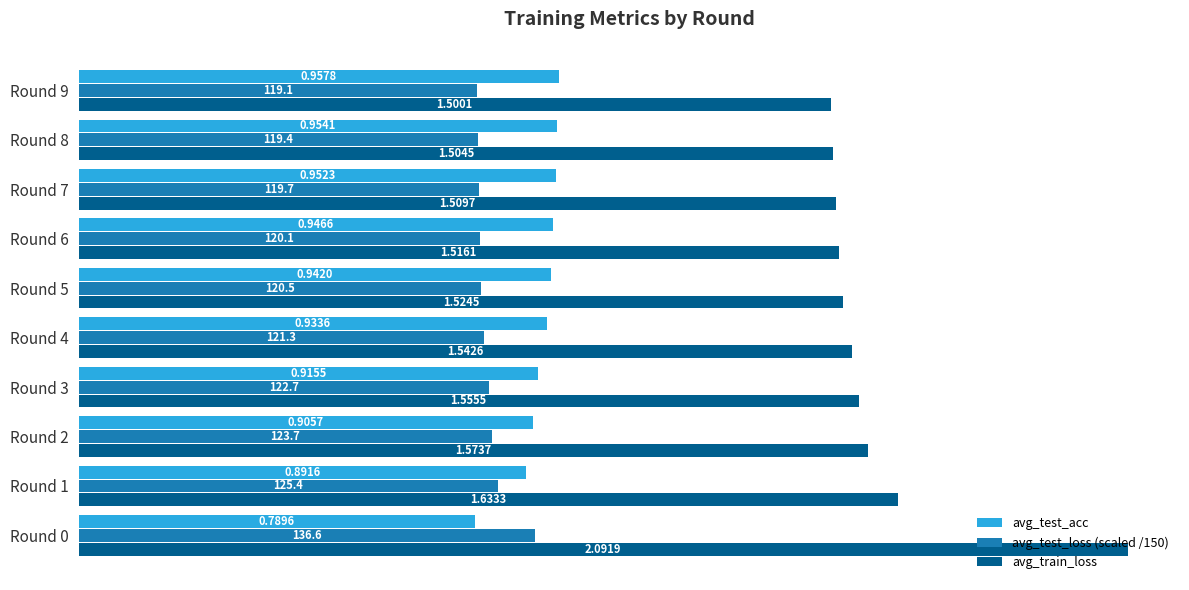

What are all the series names shown in the legend?

avg_test_acc, avg_test_loss (scaled /150), avg_train_loss